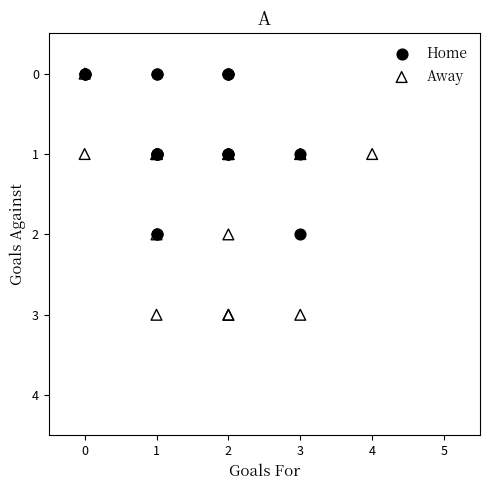

Which series contains the highest Y value?

Away